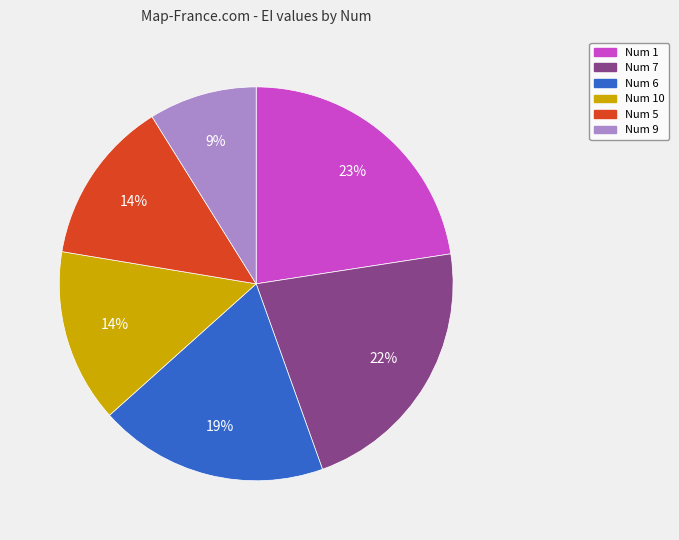

To the nearest percent, what is the average slice percentage?

17%